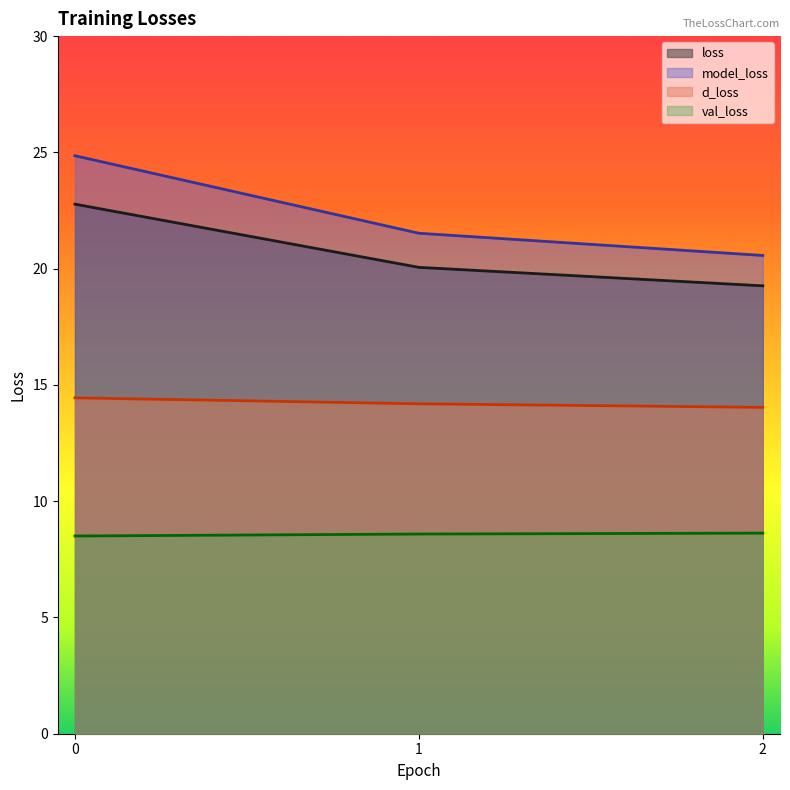

Which category has the lowest value in the model_loss series?

2